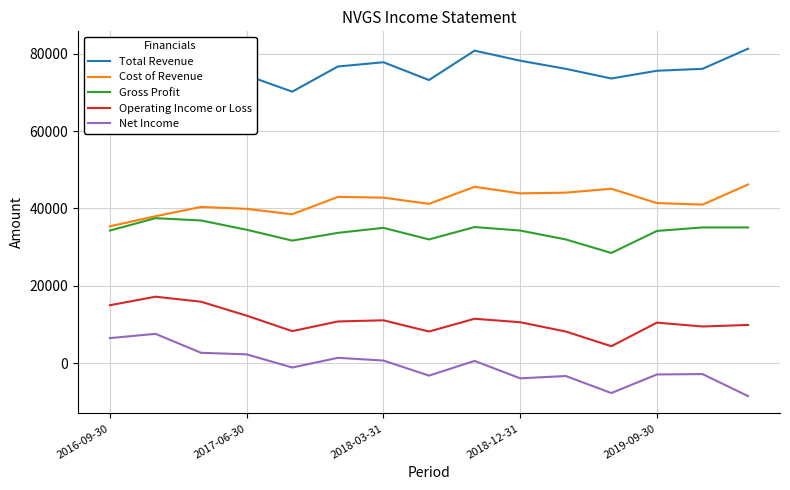

True or false: Gross Profit and Operating Income or Loss cross at least once.

False